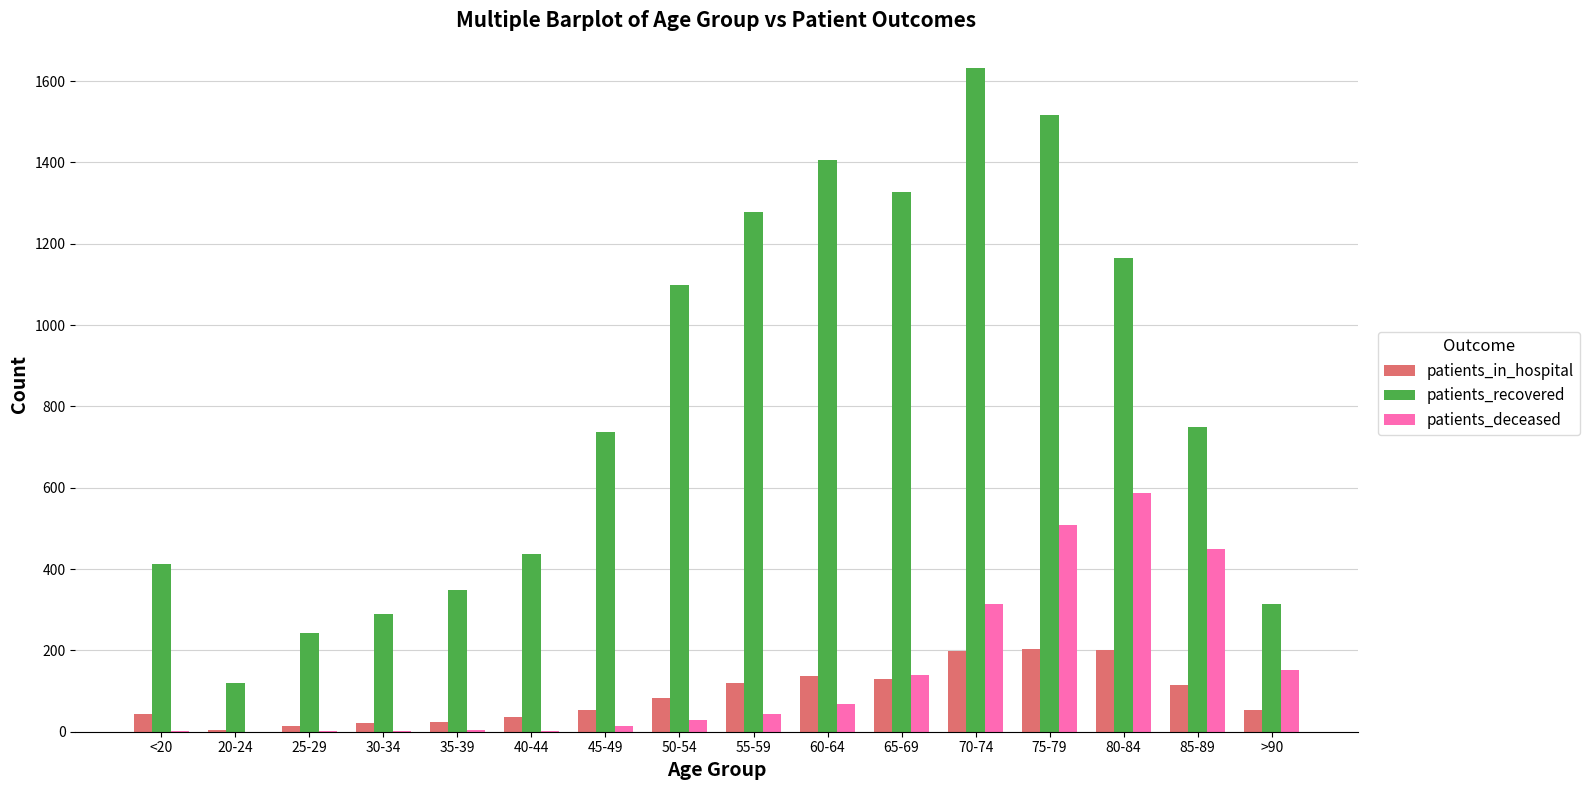

The patients_deceased series shows 5 at 35-39. True or false?

True